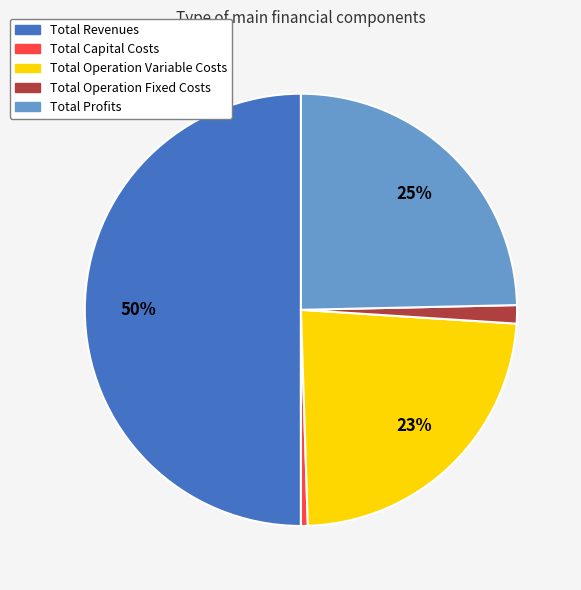

To the nearest percent, what percentage of the pie is Total Profits?

25%